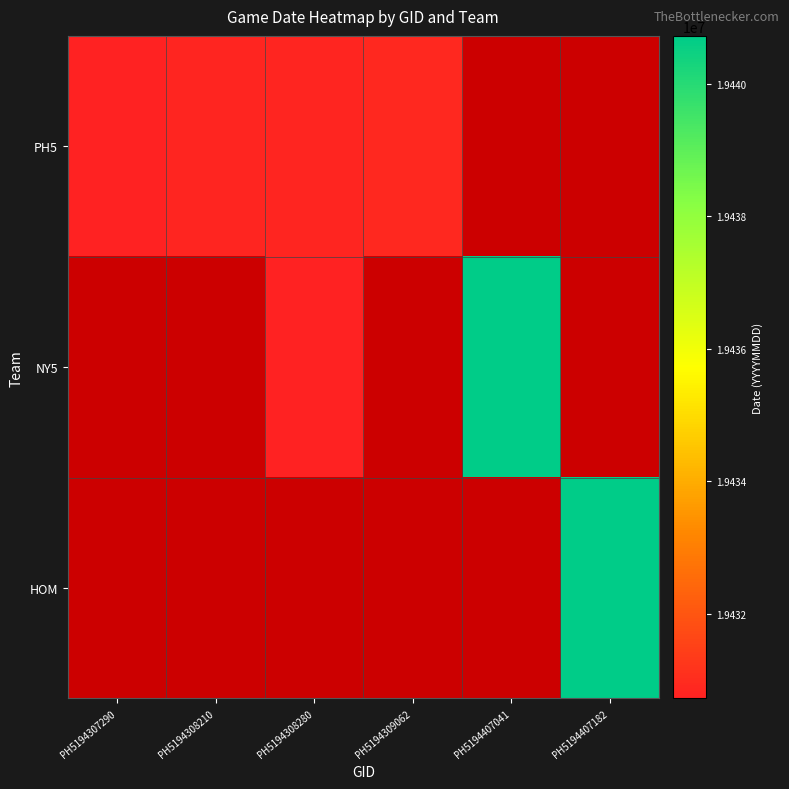

At how many categories does at least one series exceed 19437560?

2